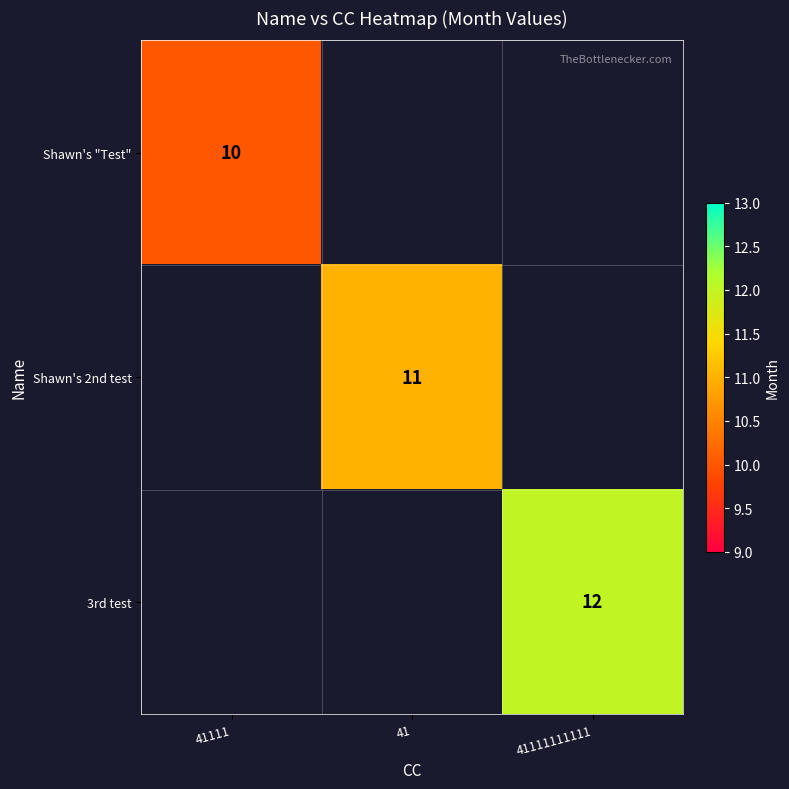

Is it true that Shawn's "Test" equals 10 at 41111?

True